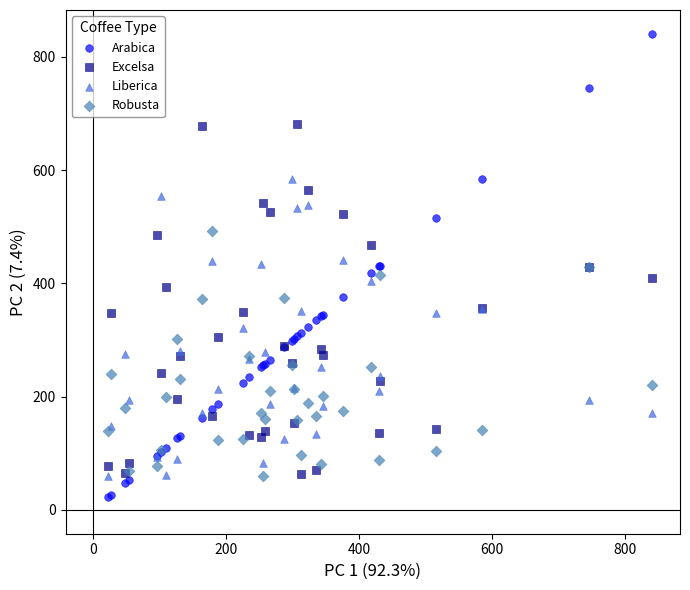

Which series has the widest spread of Y values?

Arabica